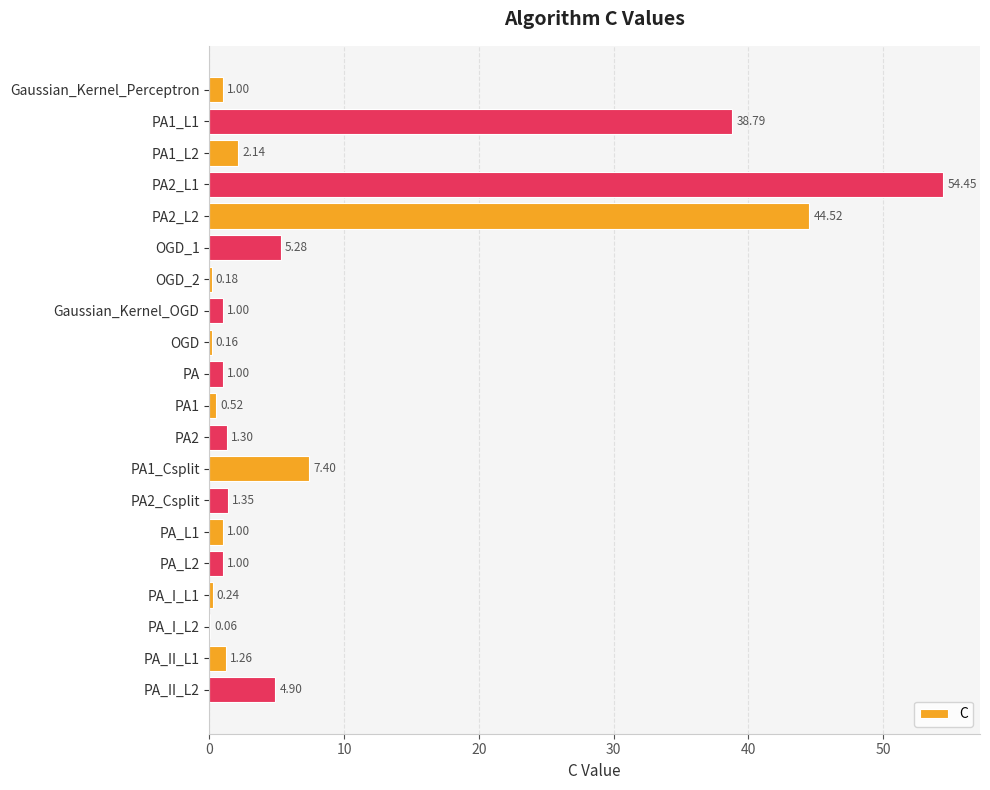

Where is the data nearest to the value 27?

PA1_L1